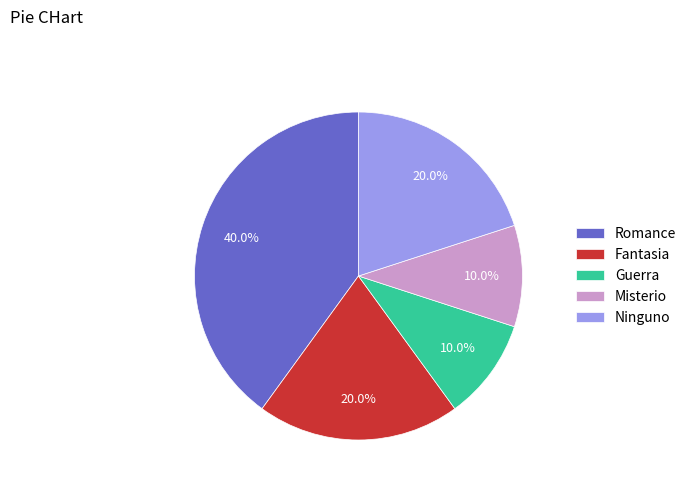

Which slice is the largest?

Romance